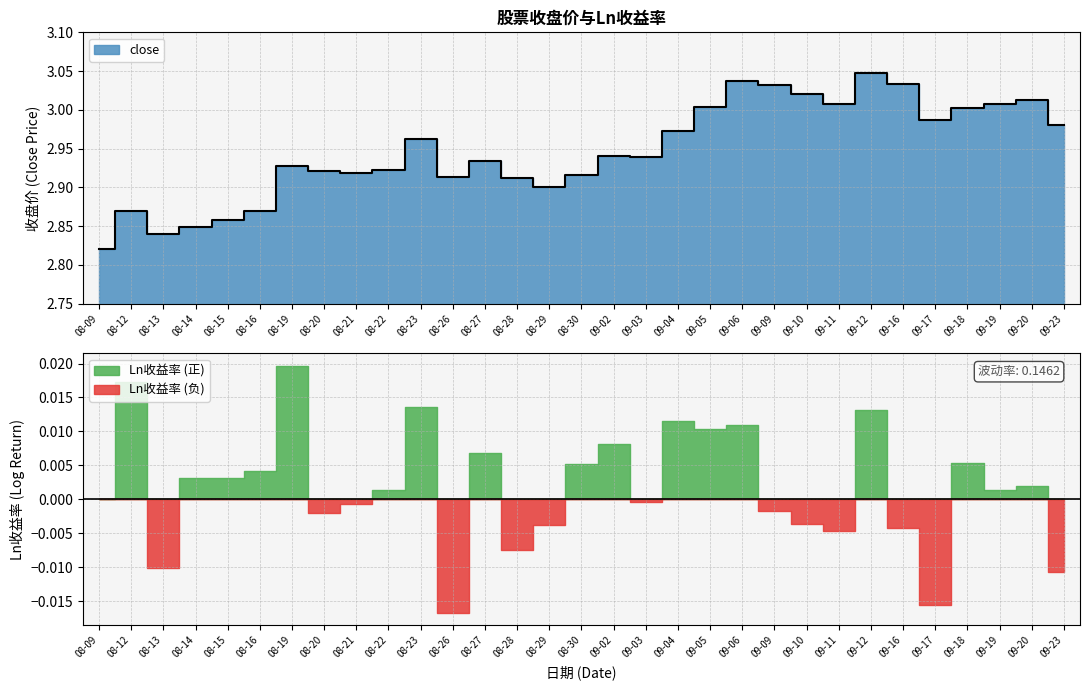

Where is the data nearest to the value 2?

08-09